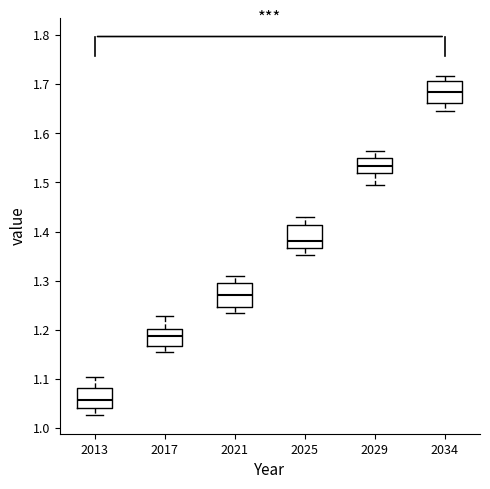

Which box has the lowest median line?

2013